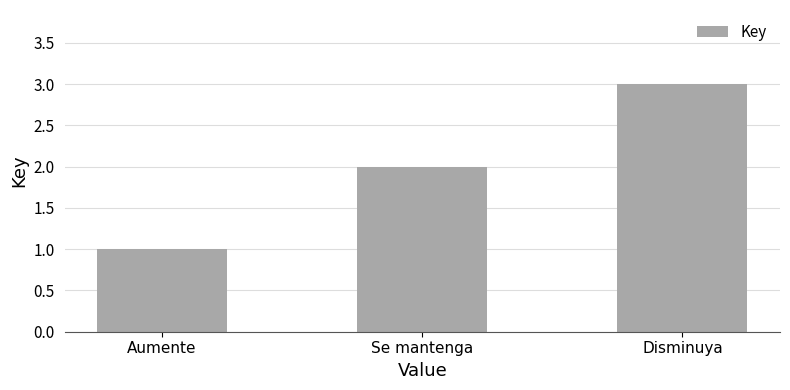

At which category does the chart reach its peak across all series?

Disminuya